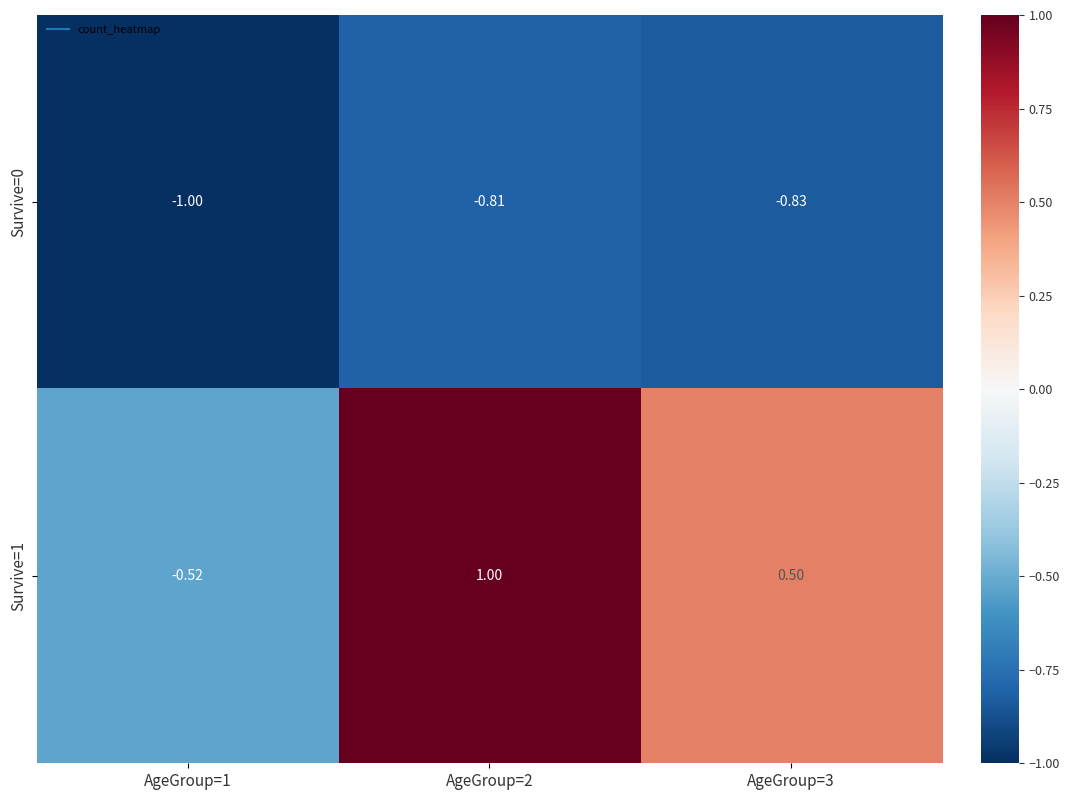

Is the value of Survive=0 at AgeGroup=3 greater than the value of Survive=1 at AgeGroup=2?

No